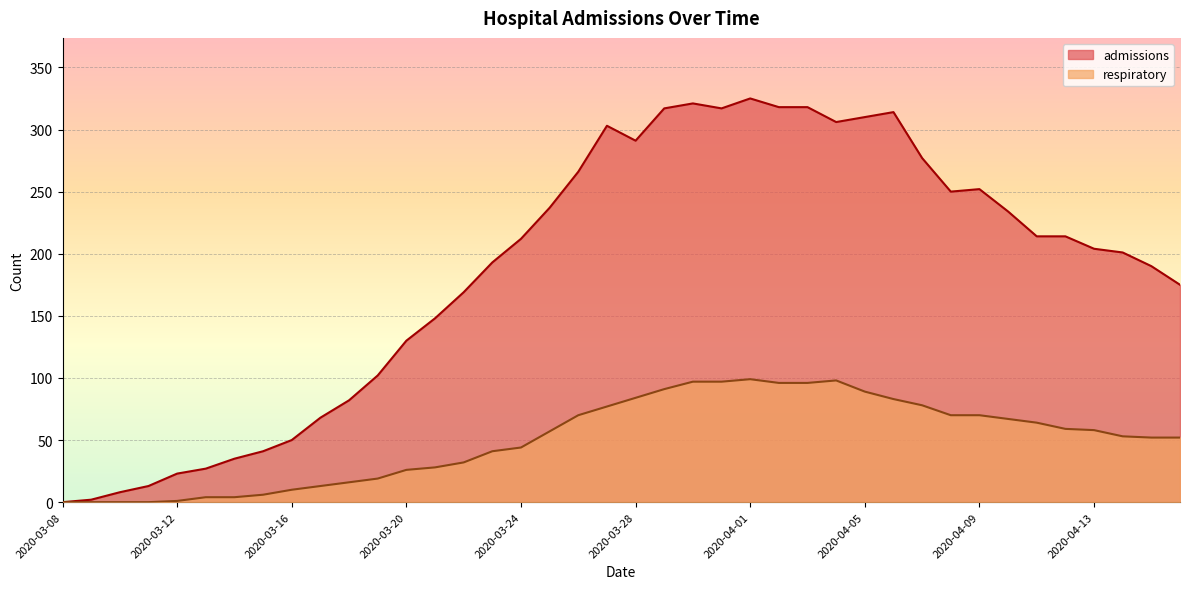

What is the label of the 7th point from the right?

2020-04-10